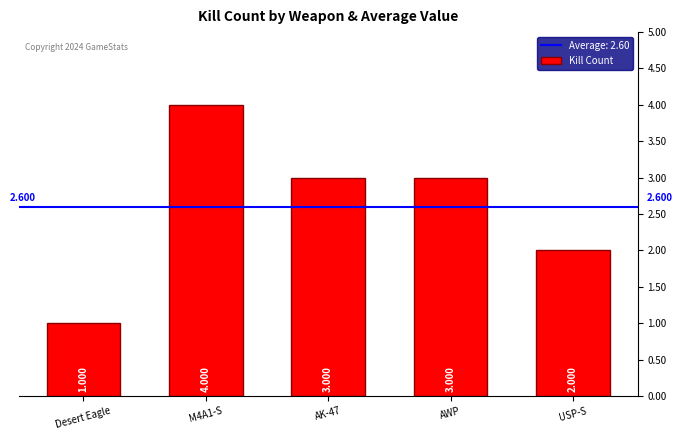

What is the smallest value displayed?

1